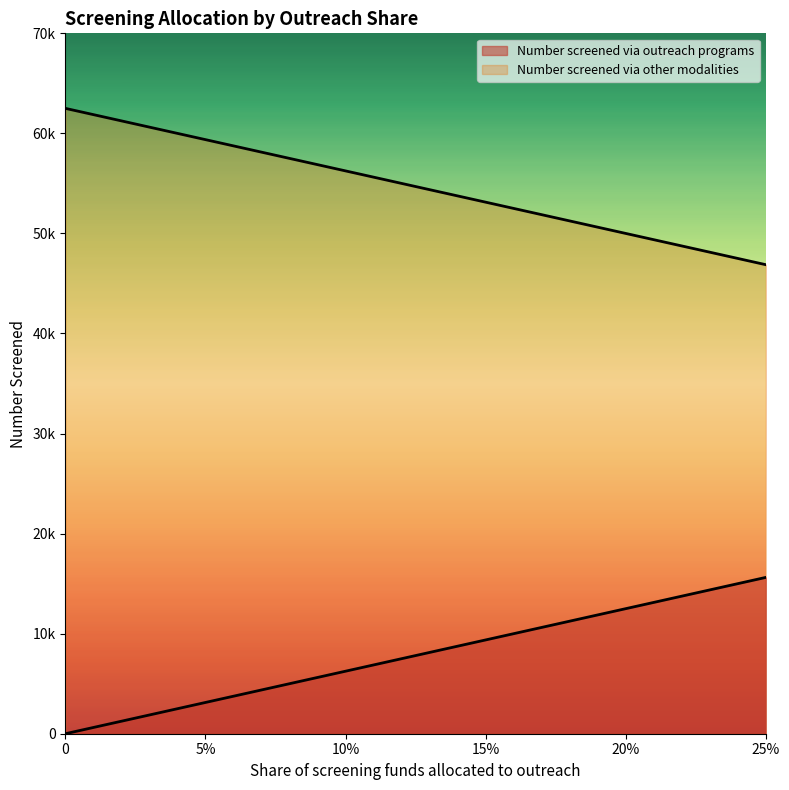

How many lines are shown in the chart?

2